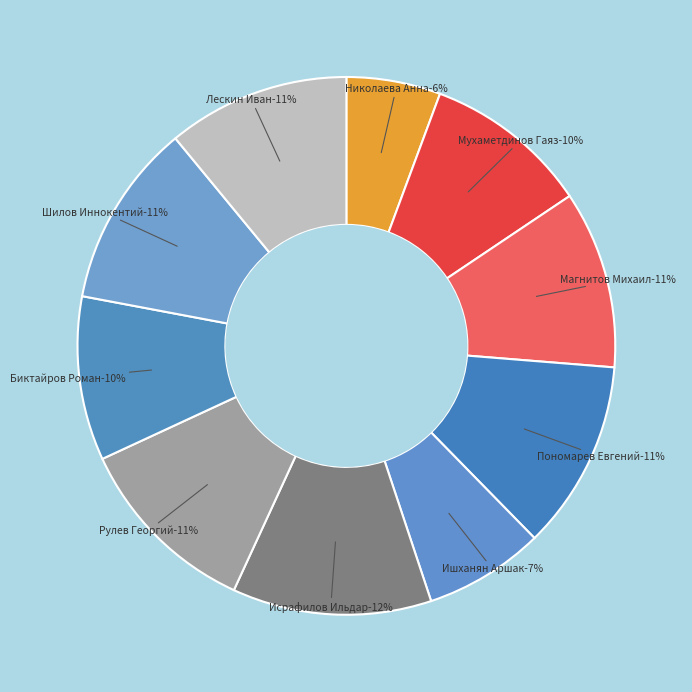

How many segments does this pie chart have?

10